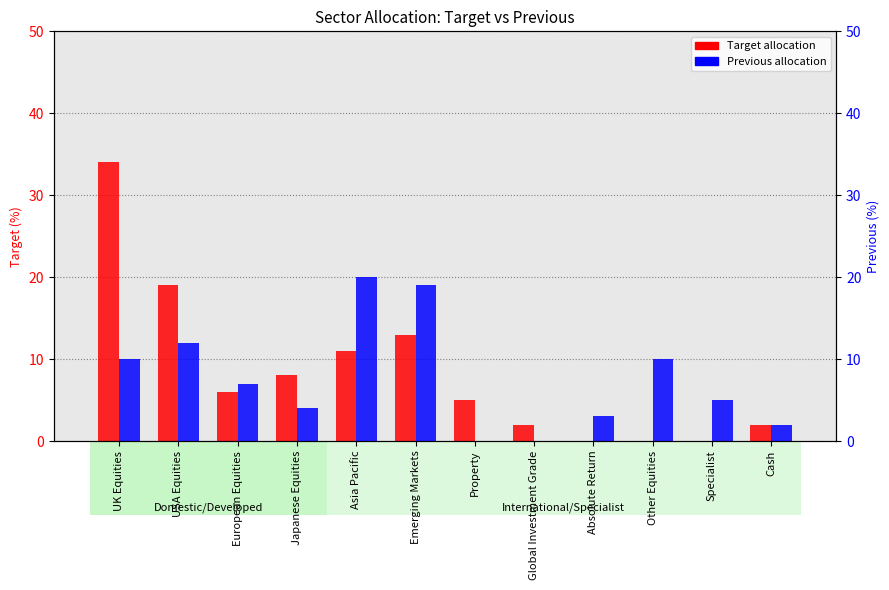

Reading left to right, list all the values displayed in this chart.

Target allocation: 34.0	19.0	6.0	8.0	11.0	13.0	5.0	2.0	0.0	0.0	0.0	2.0
Previous allocation: 10.0	12.0	7.0	4.0	20.0	19.0	0.0	0.0	3.0	10.0	5.0	2.0